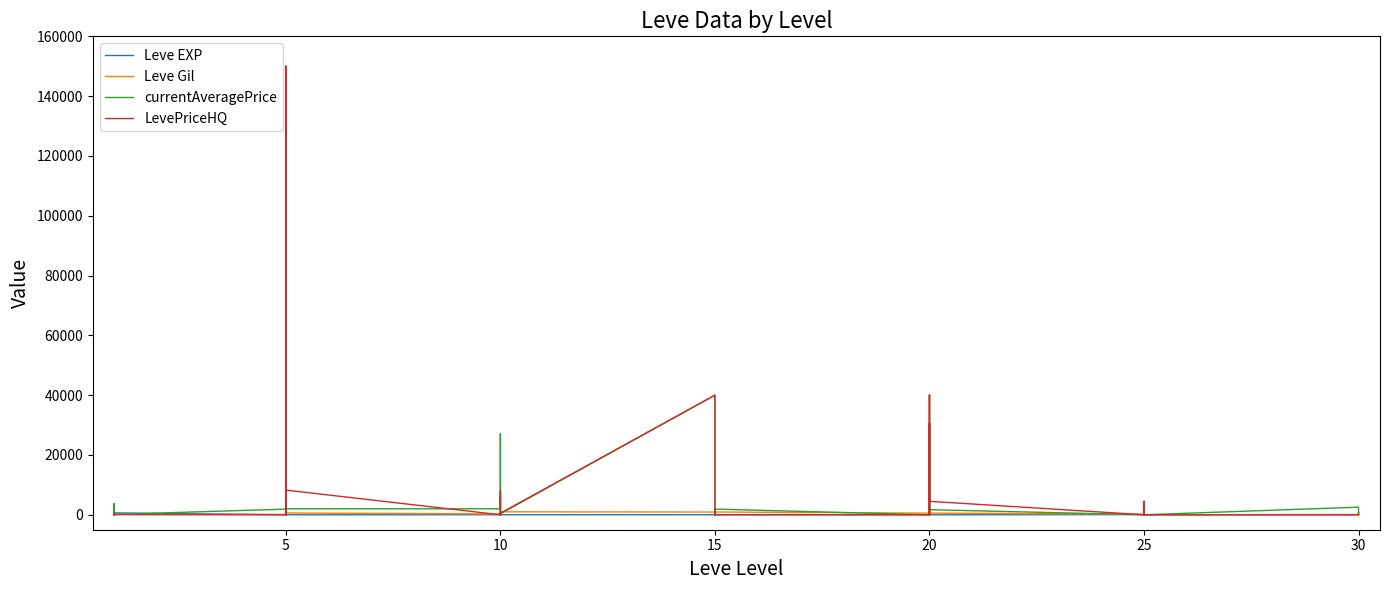

Where does the Leve EXP series first go above 12?

10